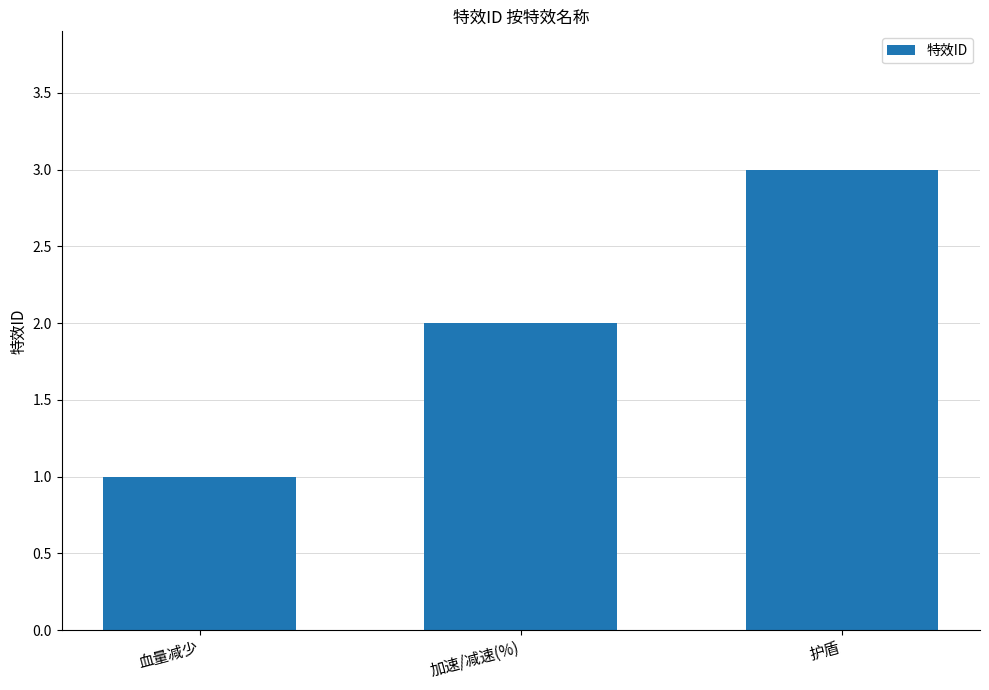

Rank the categories by value from highest to lowest.

护盾, 加速/减速(%), 血量减少